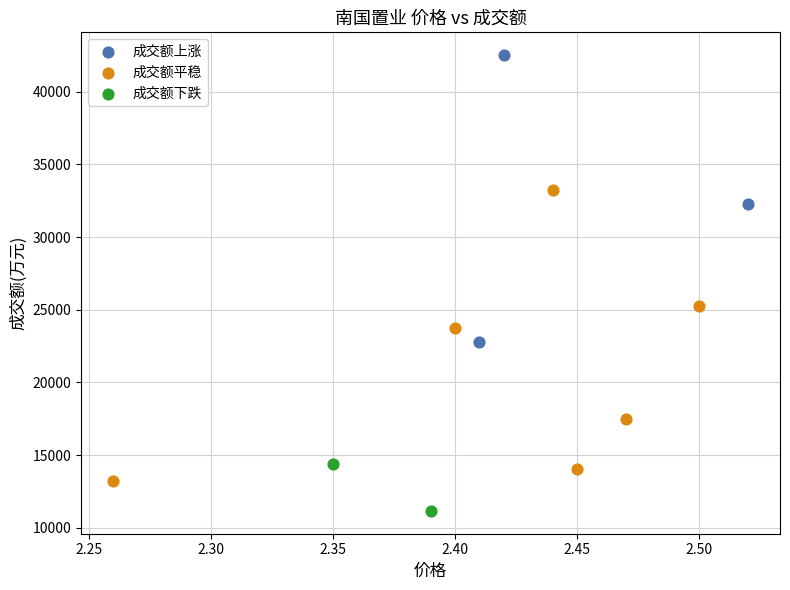

Which series reaches the maximum Y coordinate?

成交额上涨